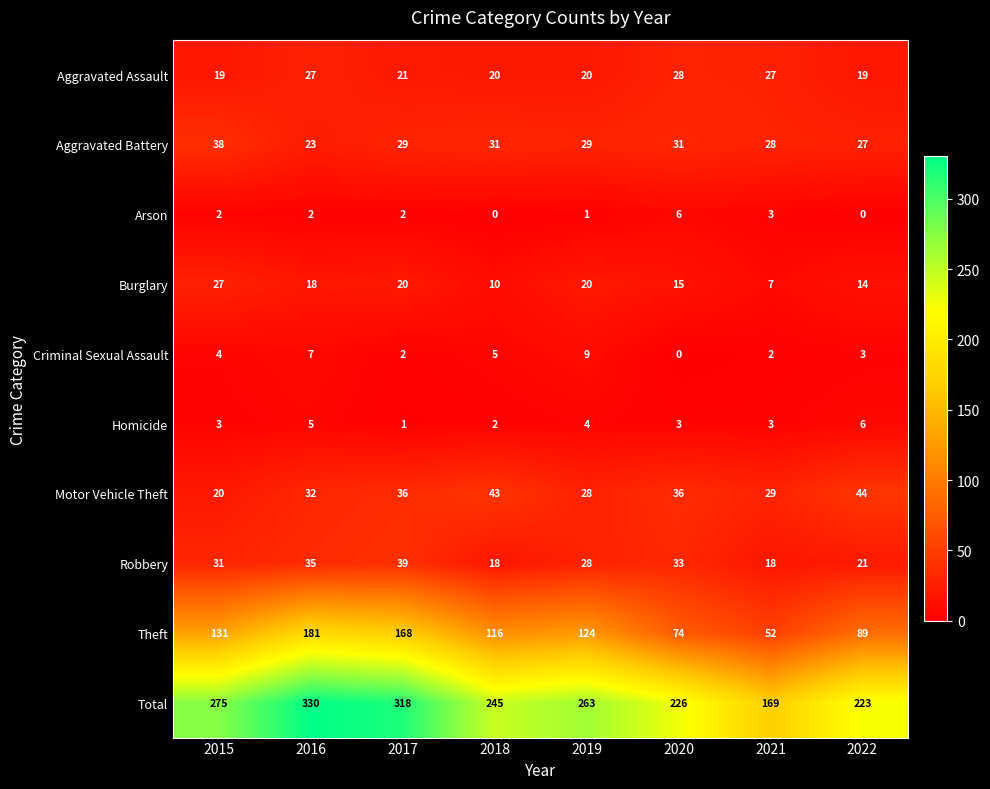

How many values in the Criminal Sexual Assault series are below 4?

4